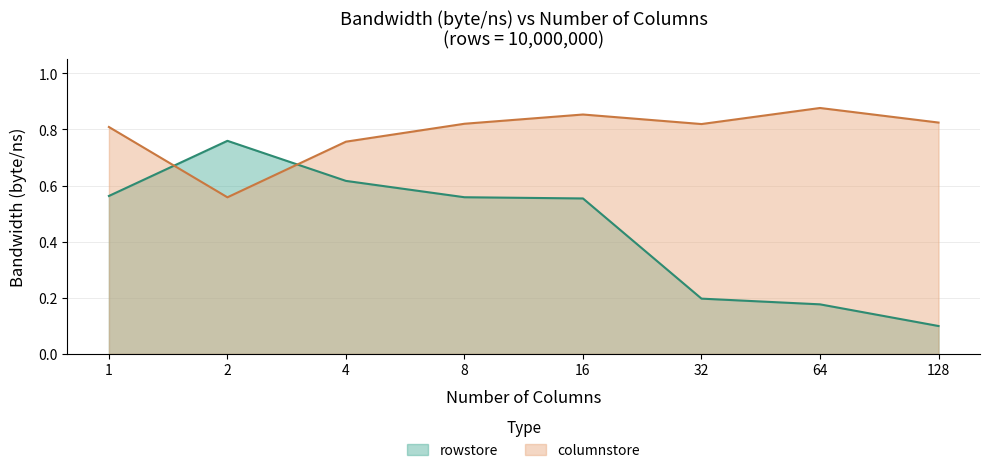

At which category is the sum across all series the highest?

16